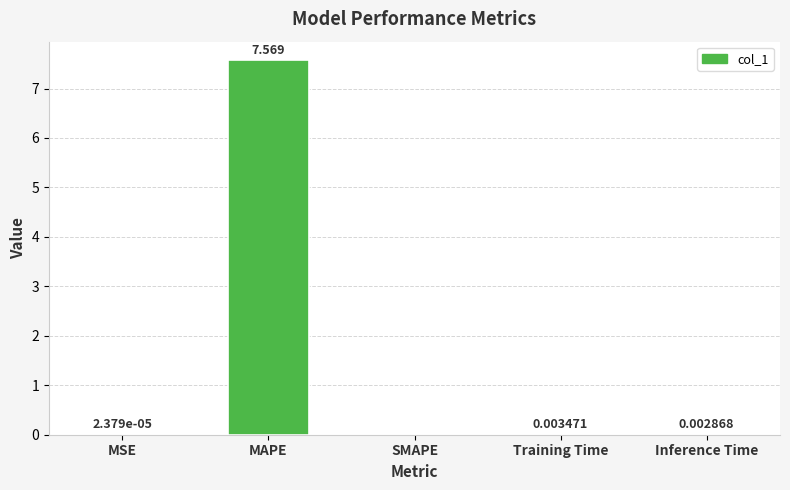

How many series are shown in this chart?

1